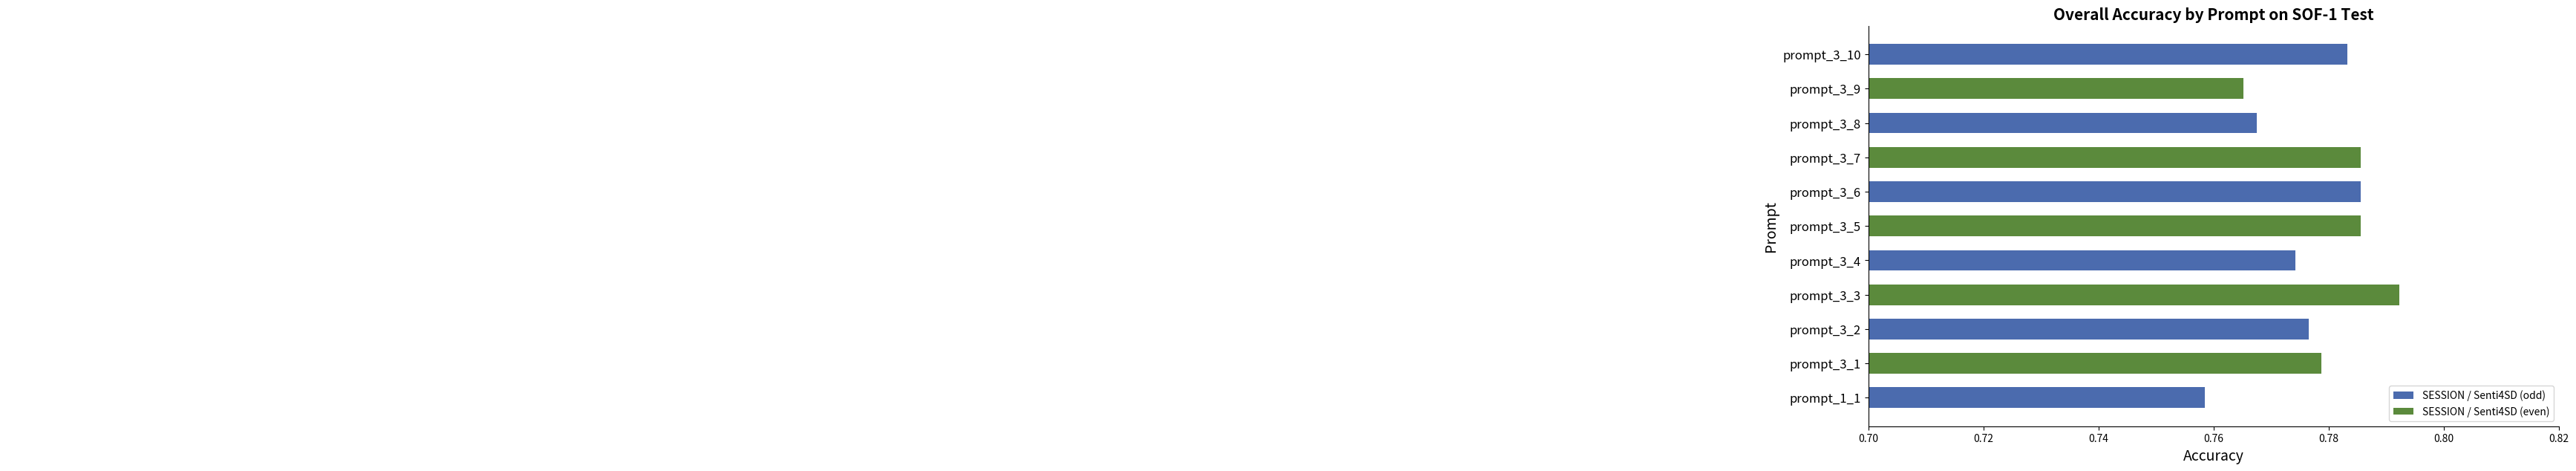

Does the chart contain any negative values?

No